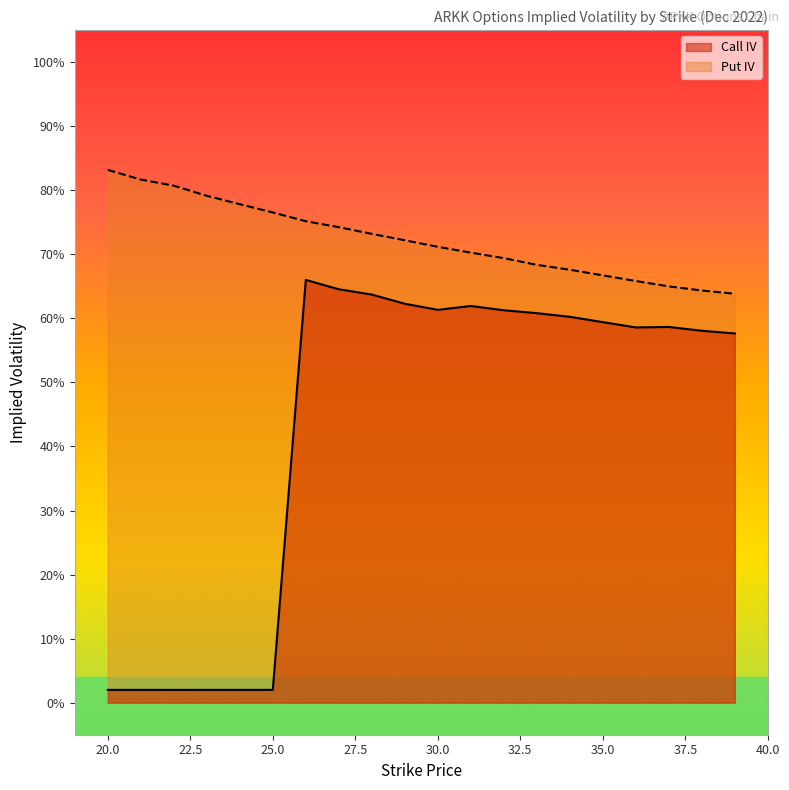

List the series in order of their peak value, lowest first.

Call IV, Put IV